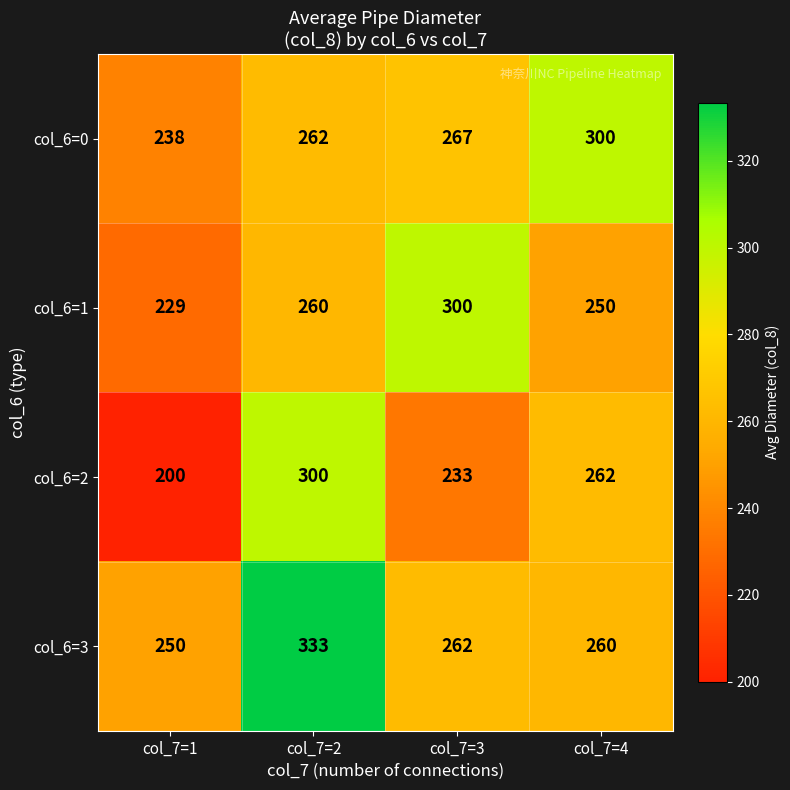

Reading left to right, transcribe all the data shown in this chart.

col_6=0: col_7=1=238	col_7=2=262	col_7=3=267	col_7=4=300
col_6=1: col_7=1=229	col_7=2=260	col_7=3=300	col_7=4=250
col_6=2: col_7=1=200	col_7=2=300	col_7=3=233	col_7=4=262
col_6=3: col_7=1=250	col_7=2=333	col_7=3=262	col_7=4=260